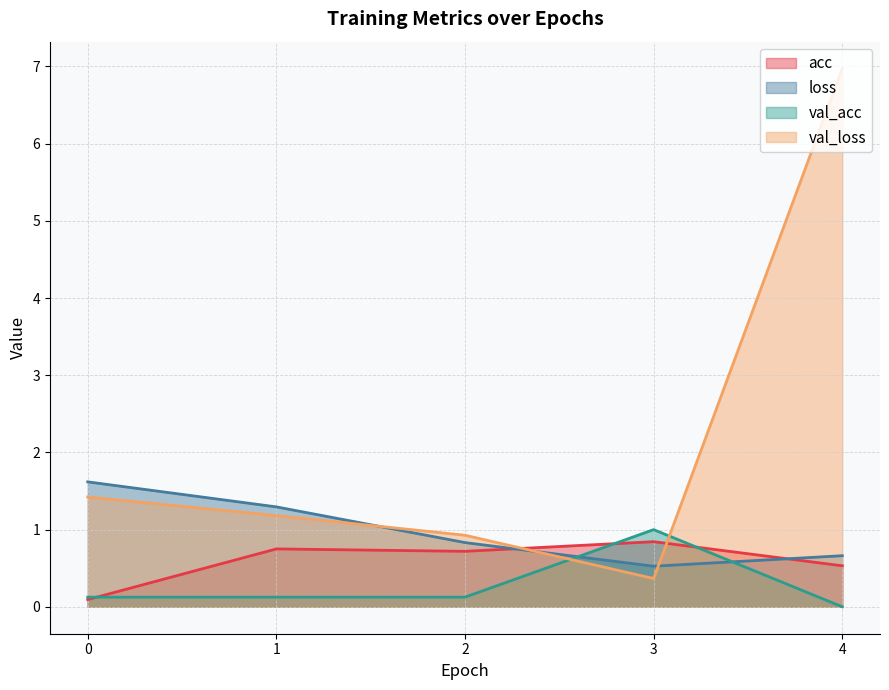

At how many categories does at least one series exceed 0?

5